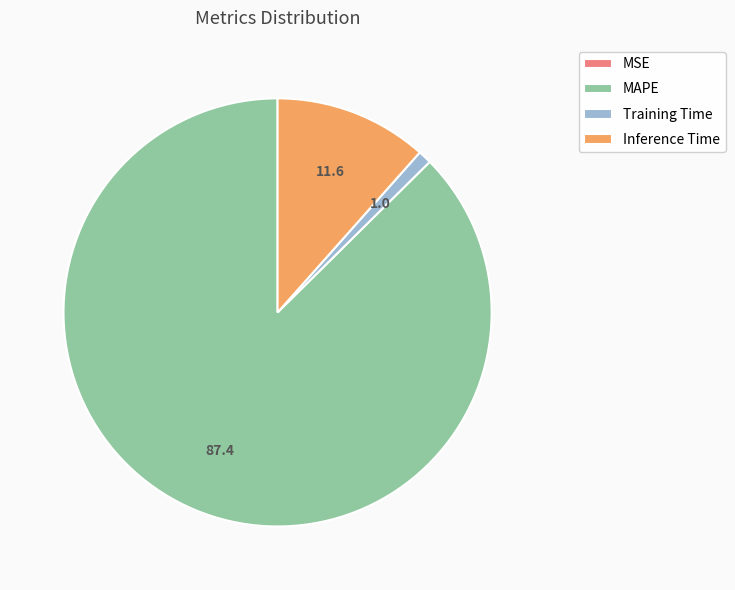

Do Training Time and MAPE together represent more than half of the pie?

Yes